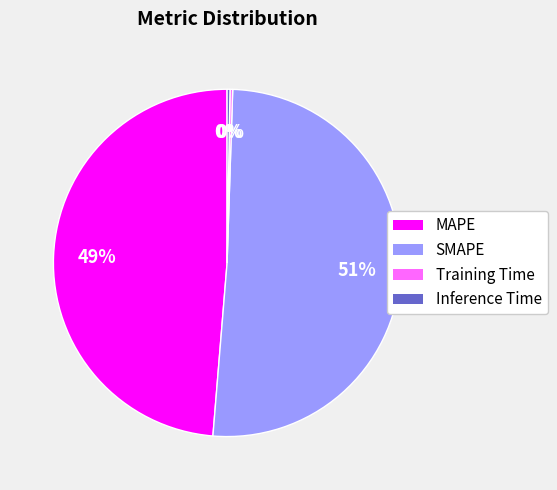

Between SMAPE and MAPE, which is larger?

SMAPE